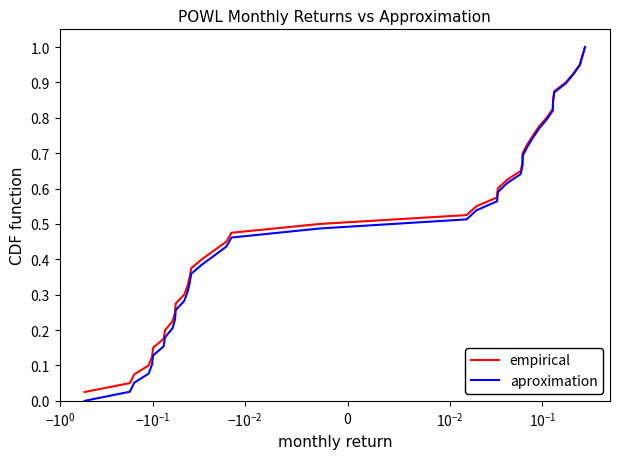

Which series has the widest spread of values?

aproximation